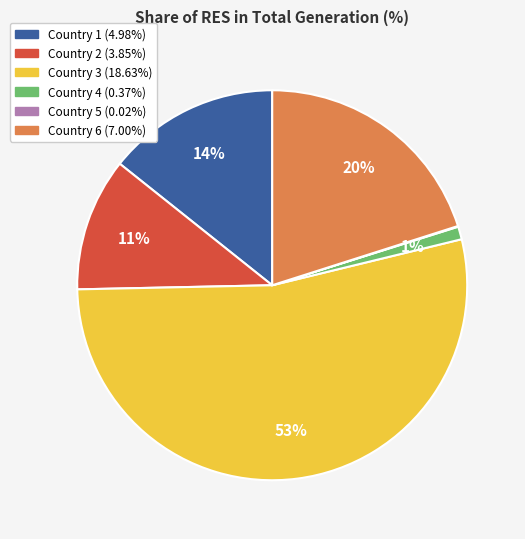

Is the sum of Country 1 (4.98%) and Country 4 (0.37%) greater than half?

No